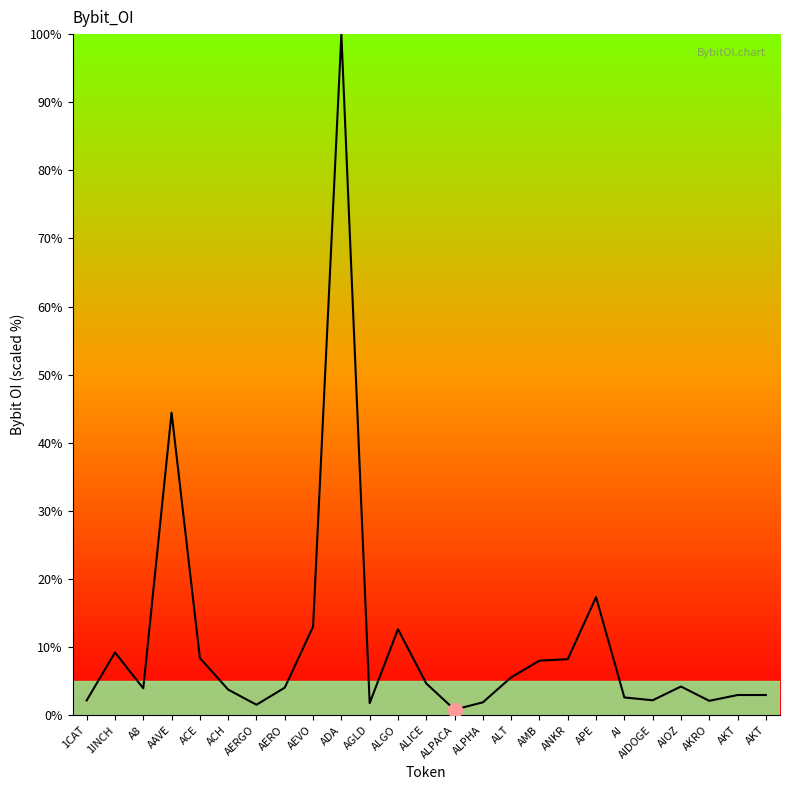

Is this an area chart (filled region under the line)?

Yes